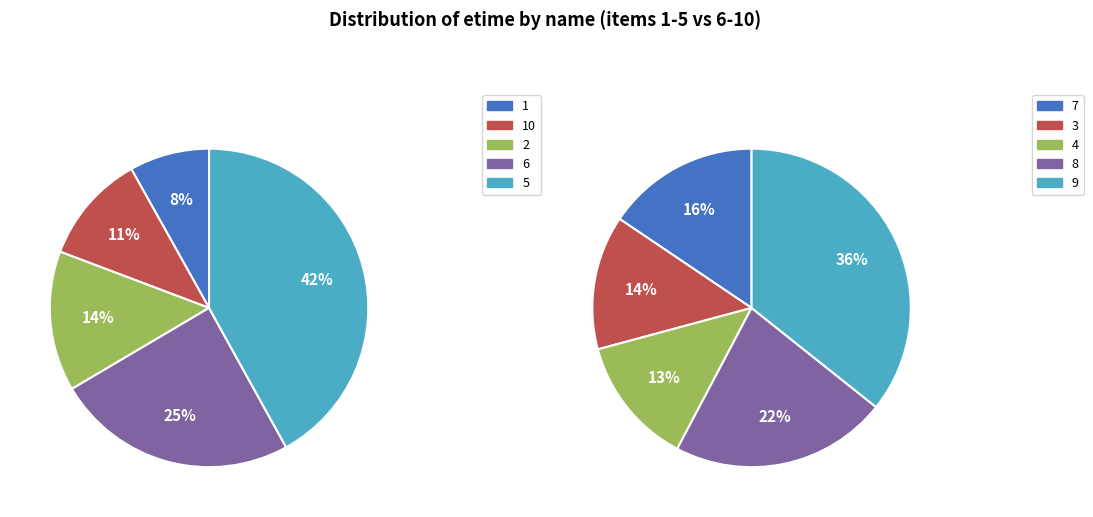

How many segments does this pie chart have?

10